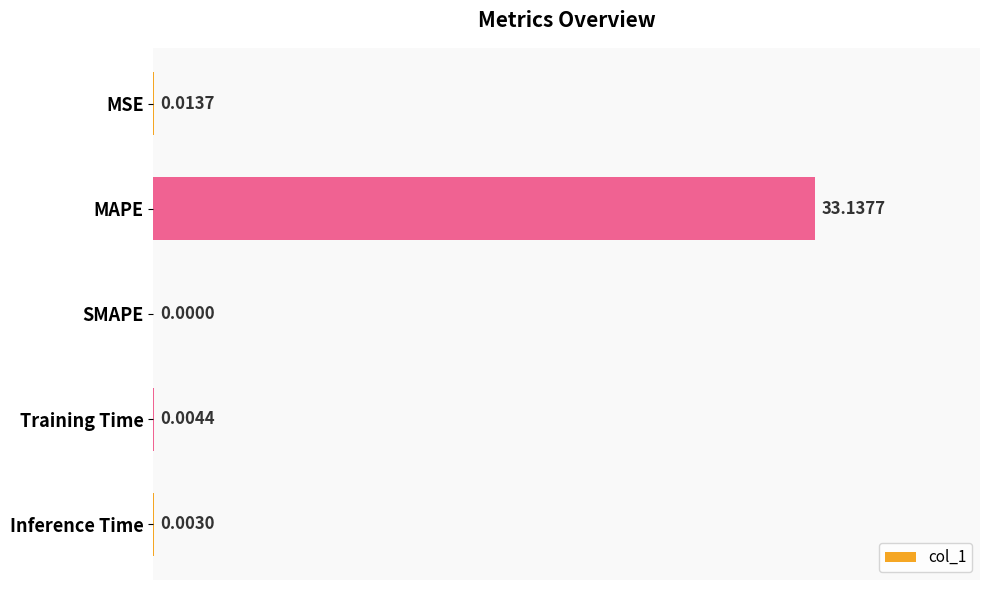

Which category has the highest value across all series?

MAPE